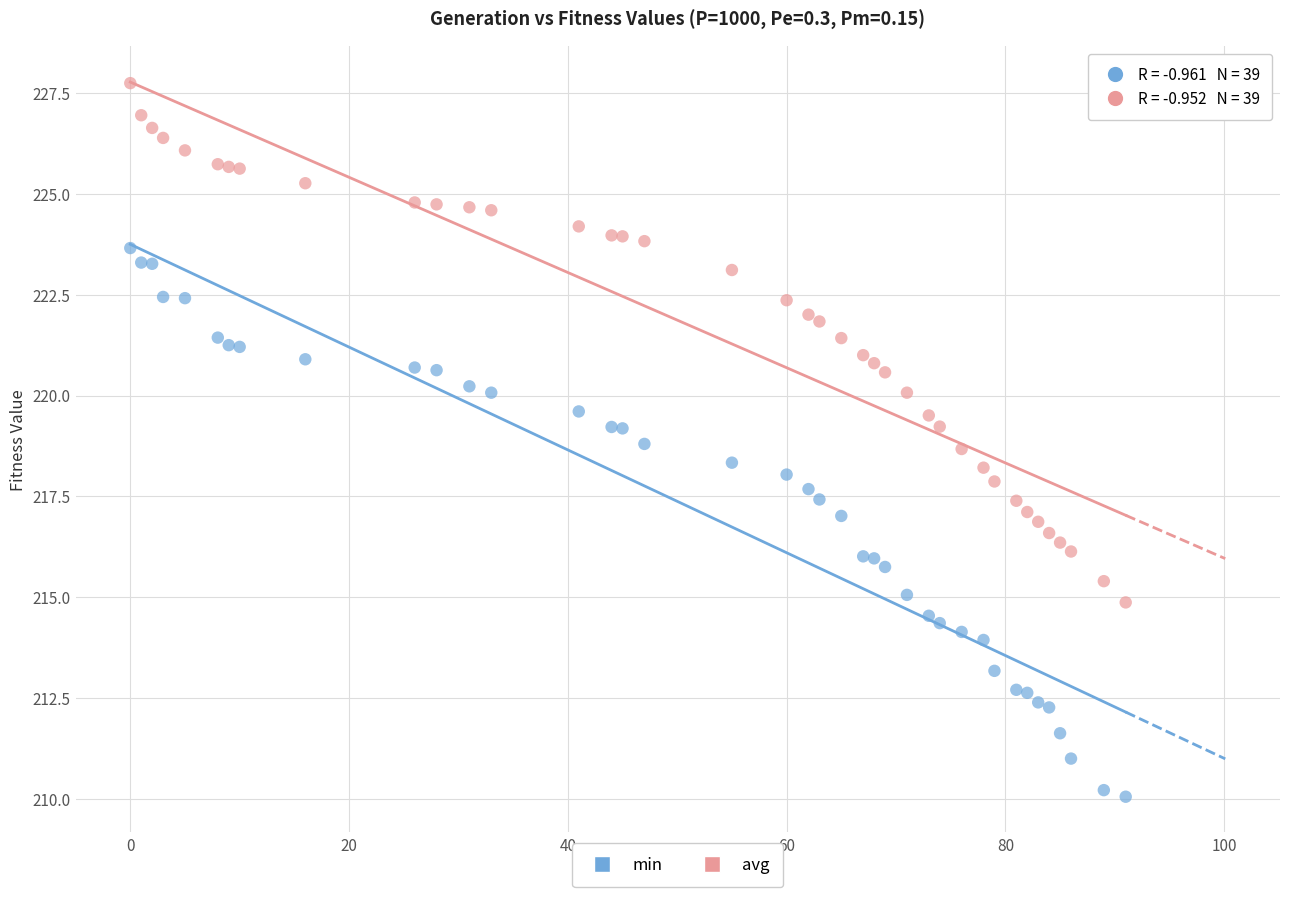

Which series reaches the maximum Y coordinate?

avg